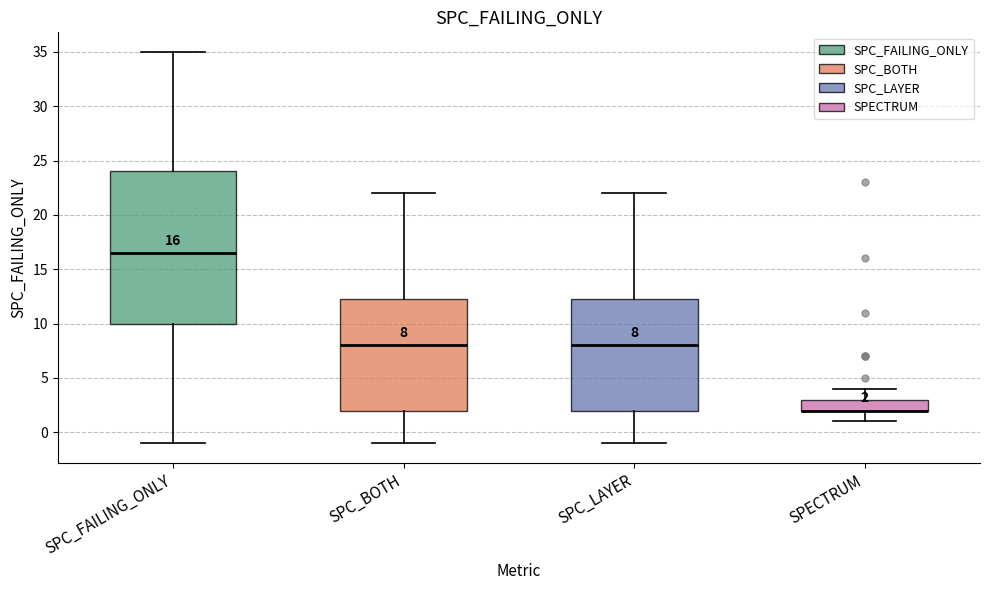

Which box is the tallest, from its lower edge to its upper edge?

SPC_FAILING_ONLY